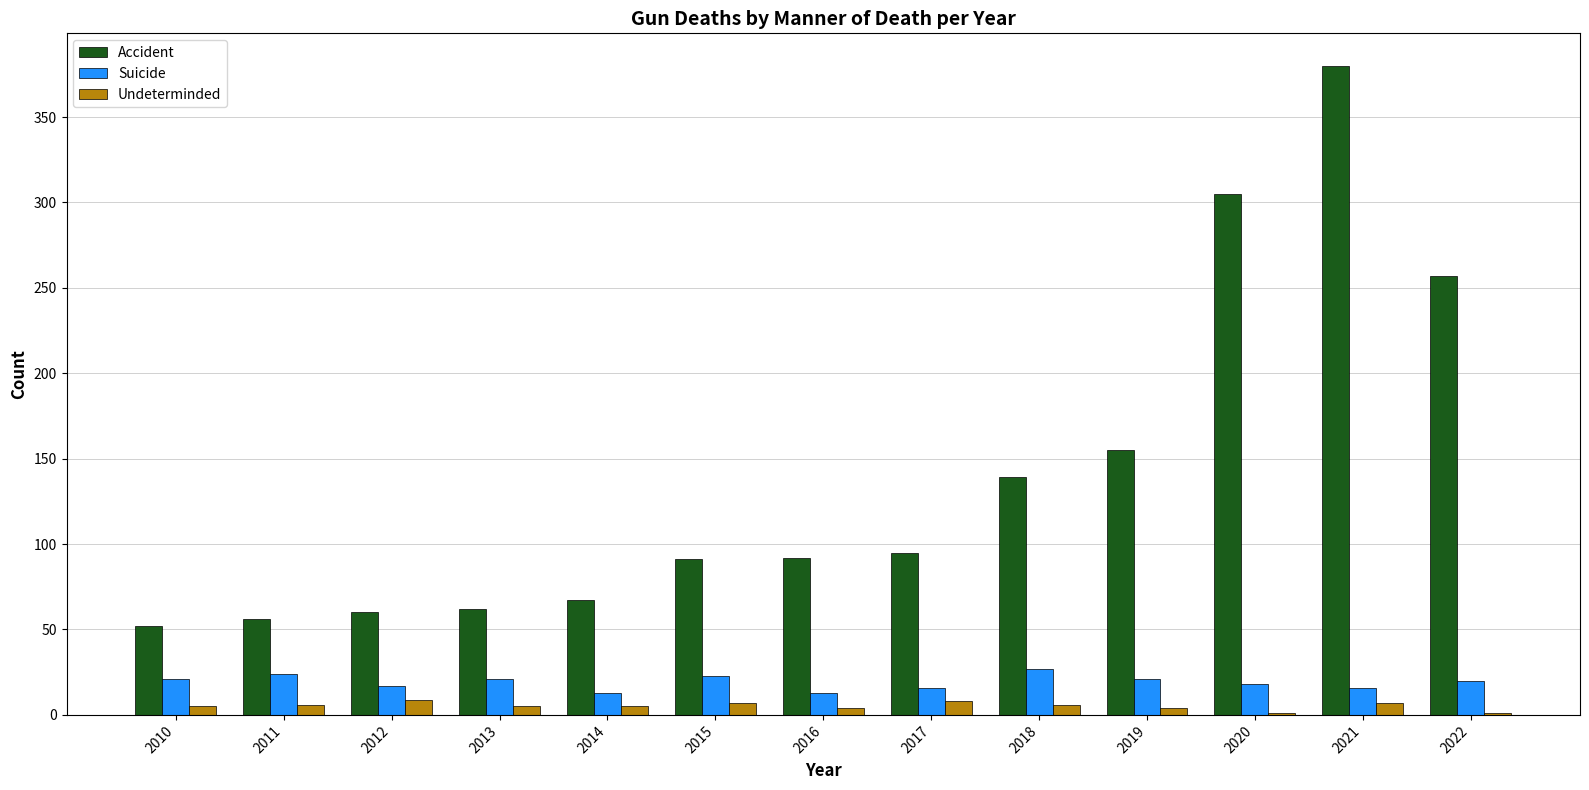

Count the Undeterminded values in the range 4 to 7.

9